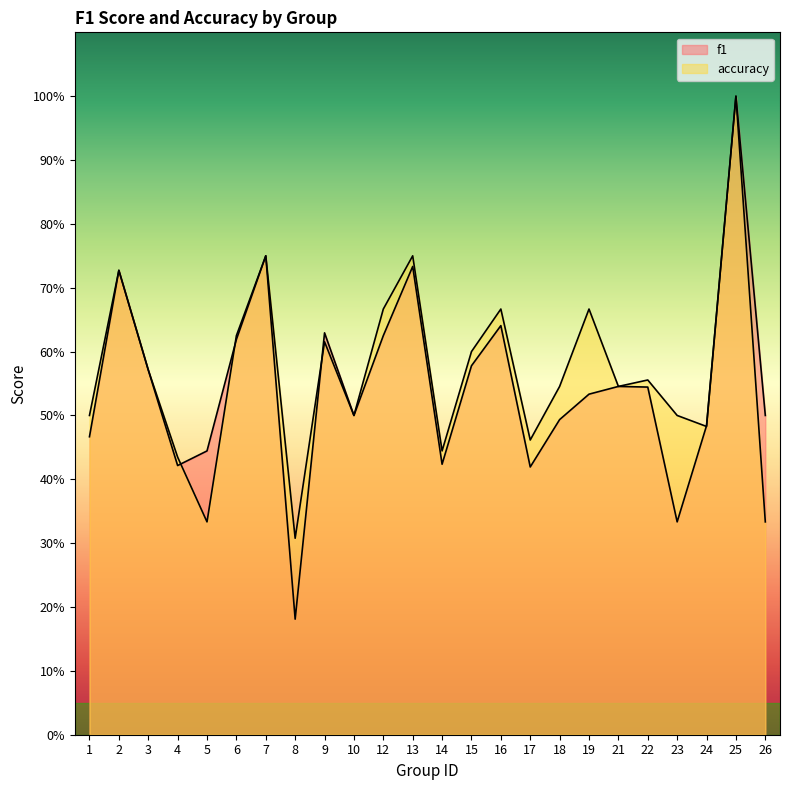

Between which two adjacent categories do f1 and accuracy first intersect?

4 and 5